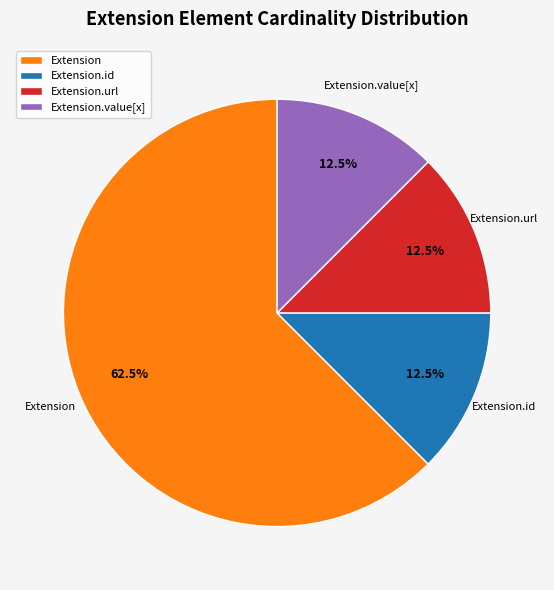

What is the largest slice in the pie chart?

Extension